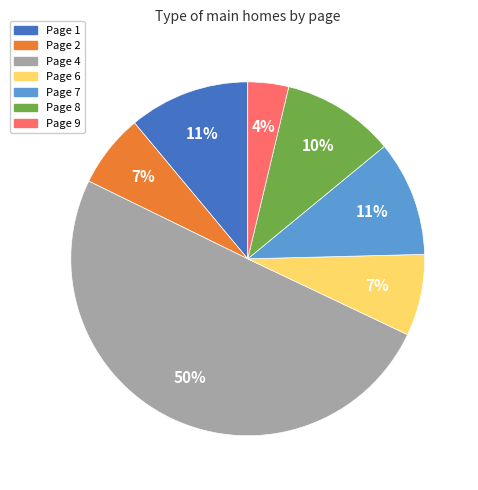

Do Page 7 and Page 8 together represent more than half of the pie?

No